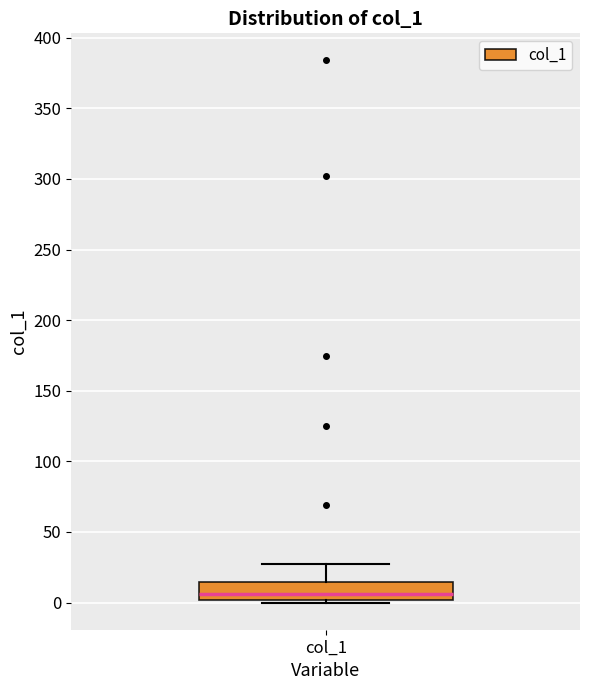

Read this box plot against the y-axis: the position of the median line, the range covered by the box, and the ends of both whiskers. The values are not printed on the chart, so give them approximately, as read against the axis.

median 5, box 0 to 15, whiskers 0 (just below the box's lower edge) to 25